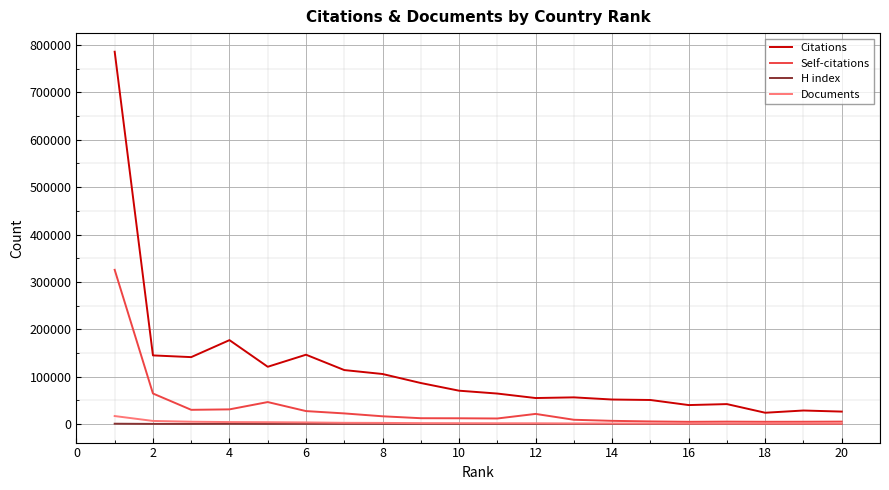

How many values in the H index series are below 309?

10